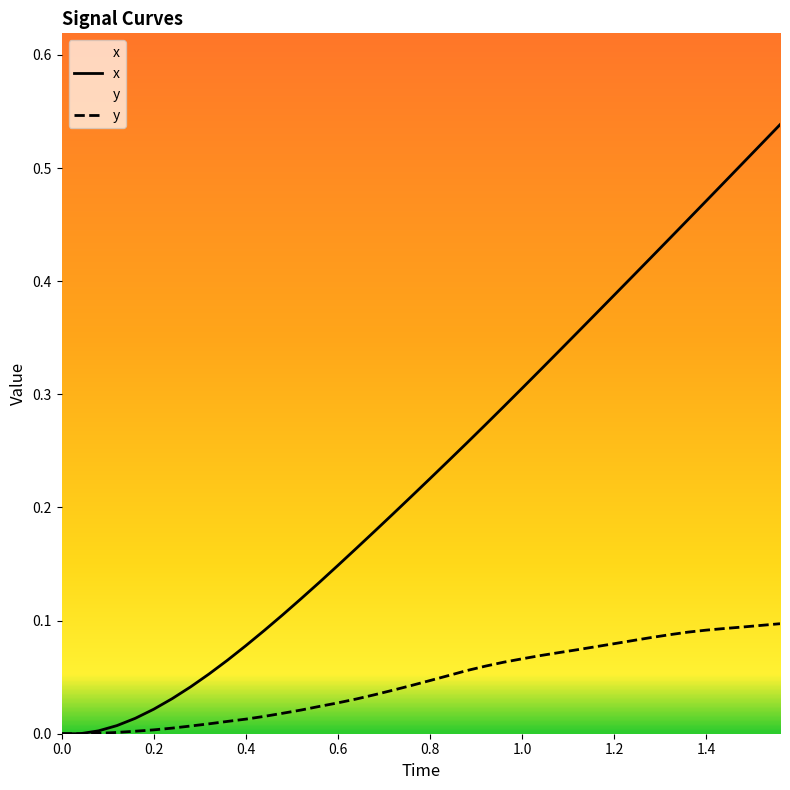

Which series has the largest total across all categories?

x